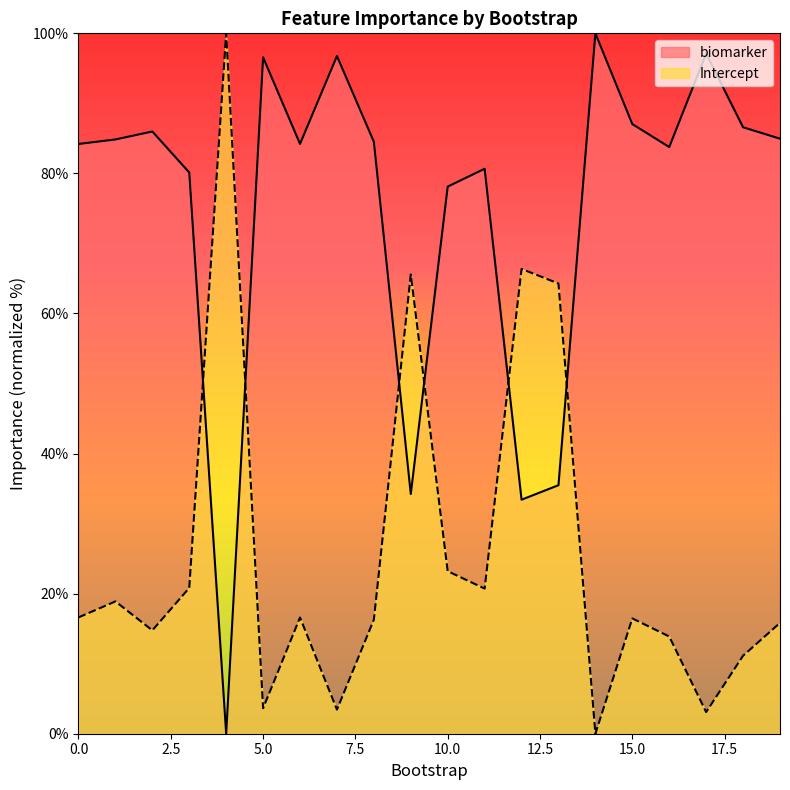

Rank the series by their average value, from highest to lowest.

biomarker, Intercept